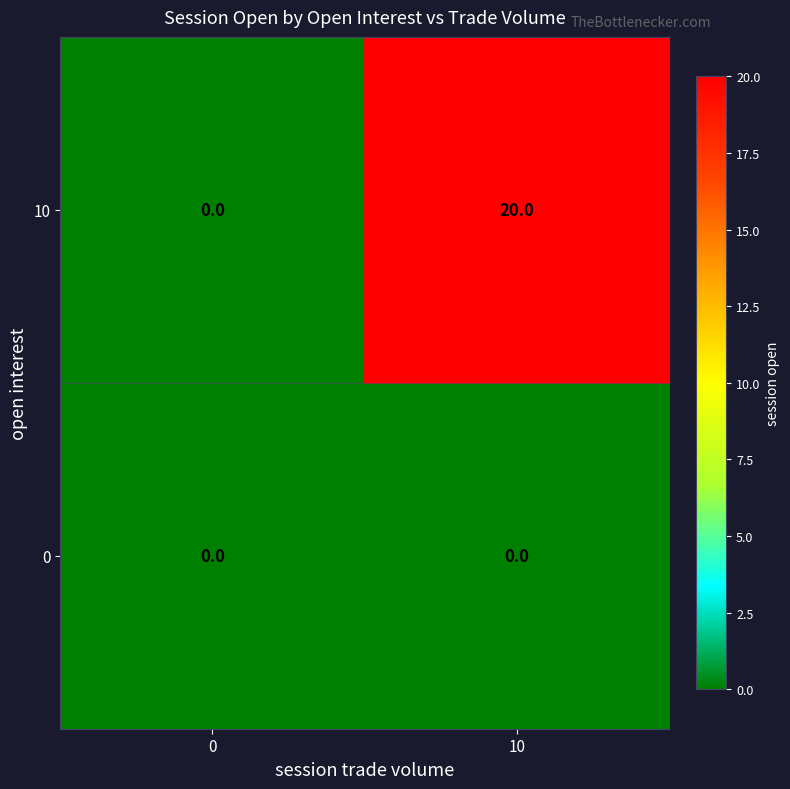

How many series are shown in this chart?

2